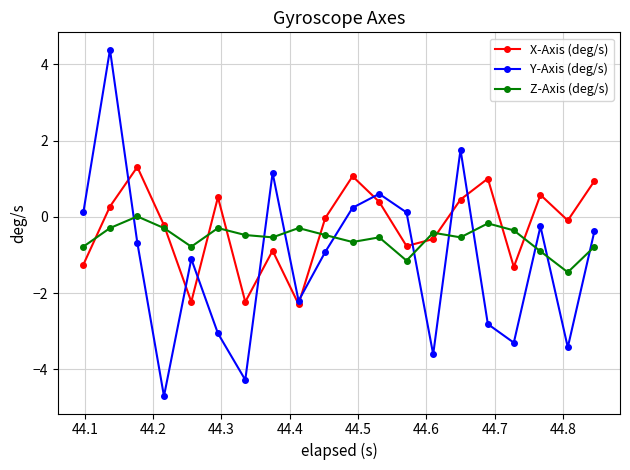

What is the value of the Y-Axis (deg/s) point at the 12th from the left?

0.6